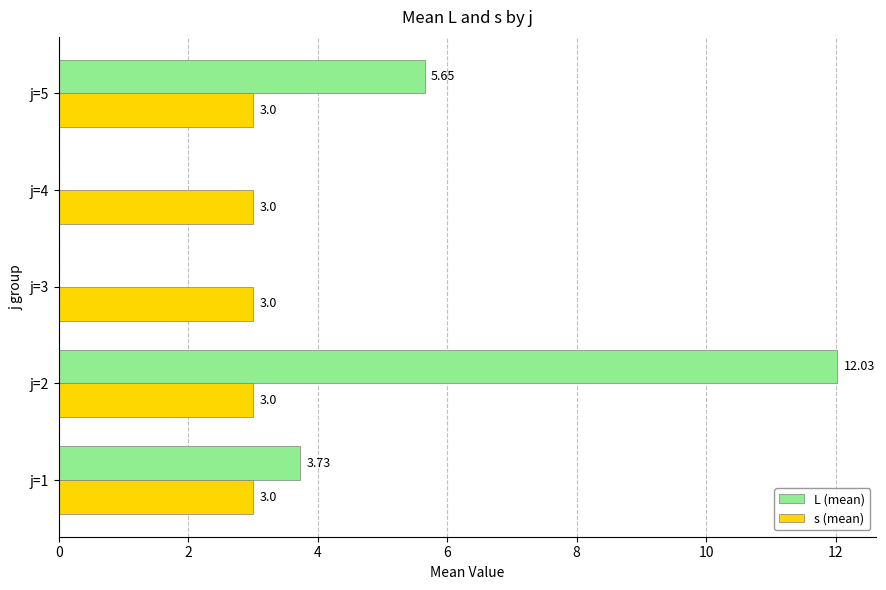

What is the average value of the s (mean) series?

3.0